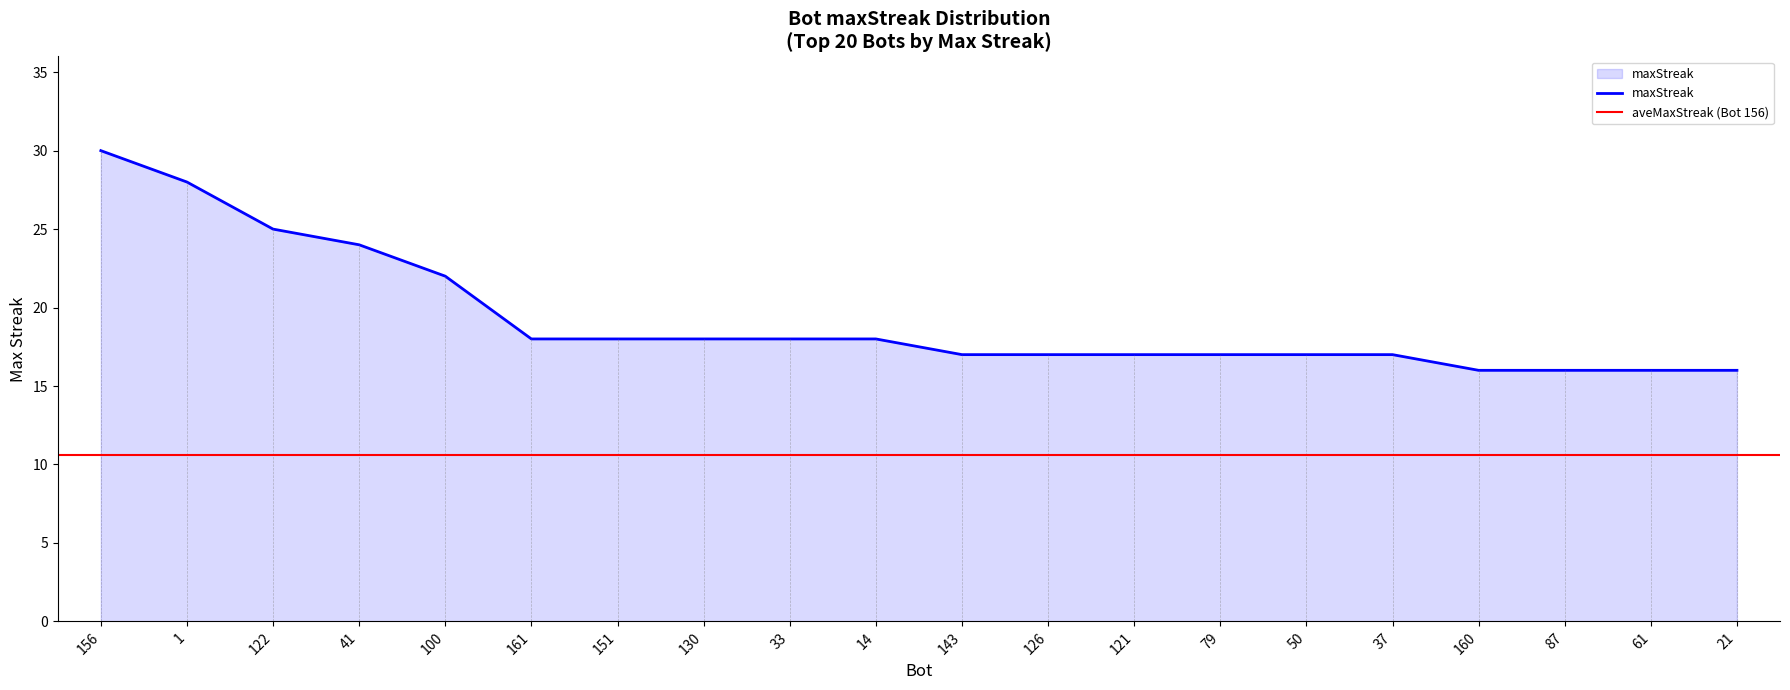

What is the value of the 1st point from the left?

30